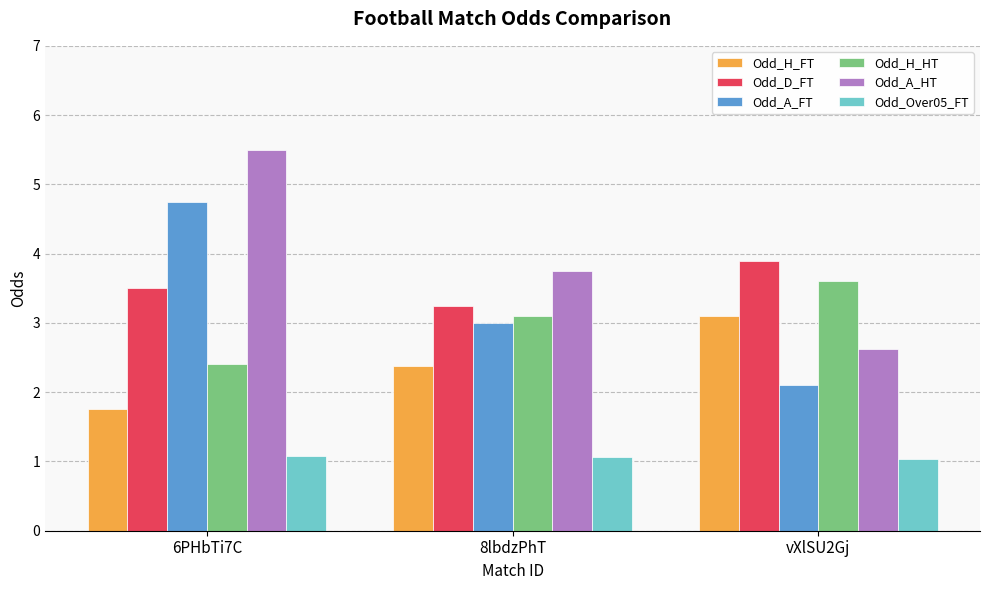

Is the value of Odd_A_HT at 8lbdzPhT greater than the value of Odd_D_FT at vXlSU2Gj?

No